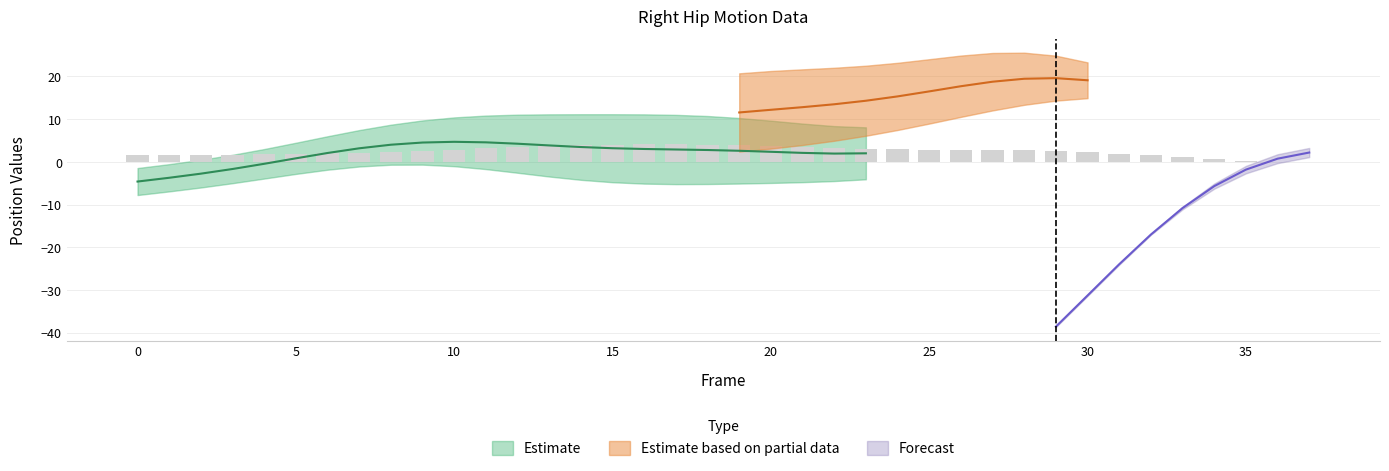

Count the number of categories in the chart.

38